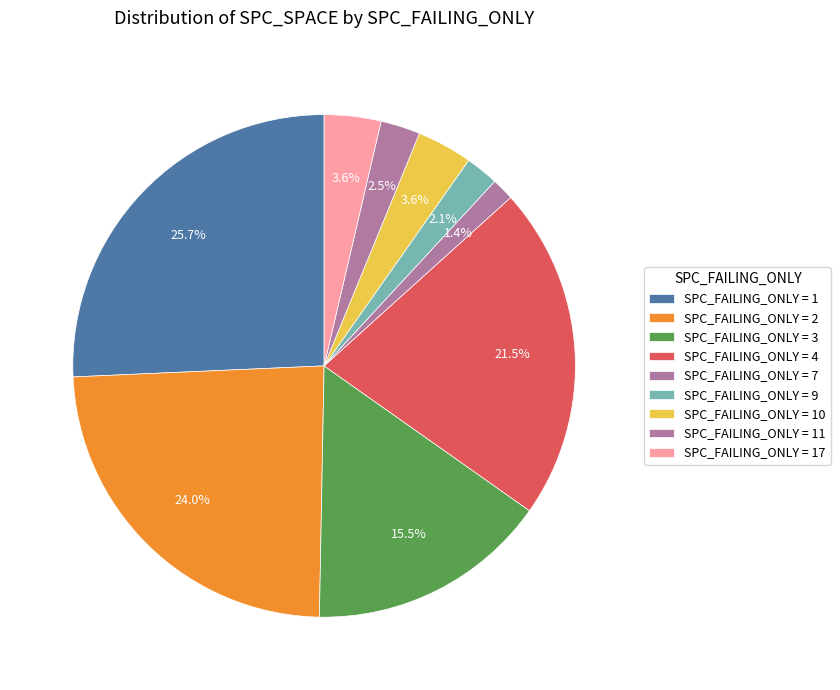

How many segments does this pie chart have?

9